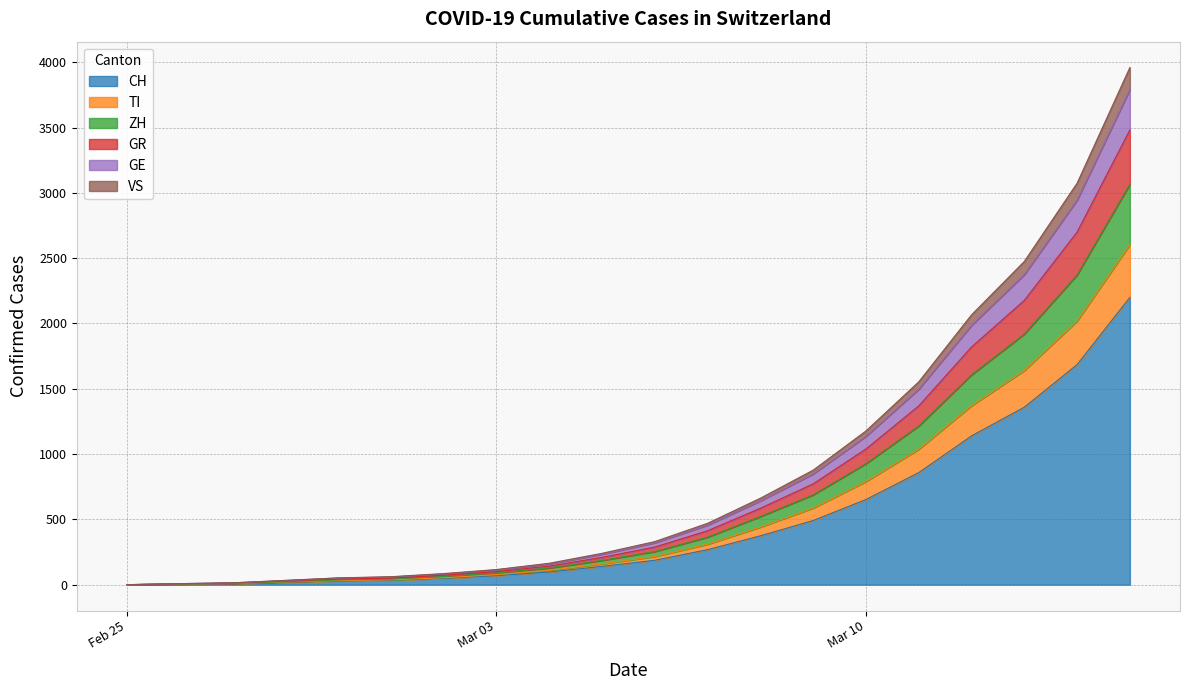

What is the maximum value for CH?

2200